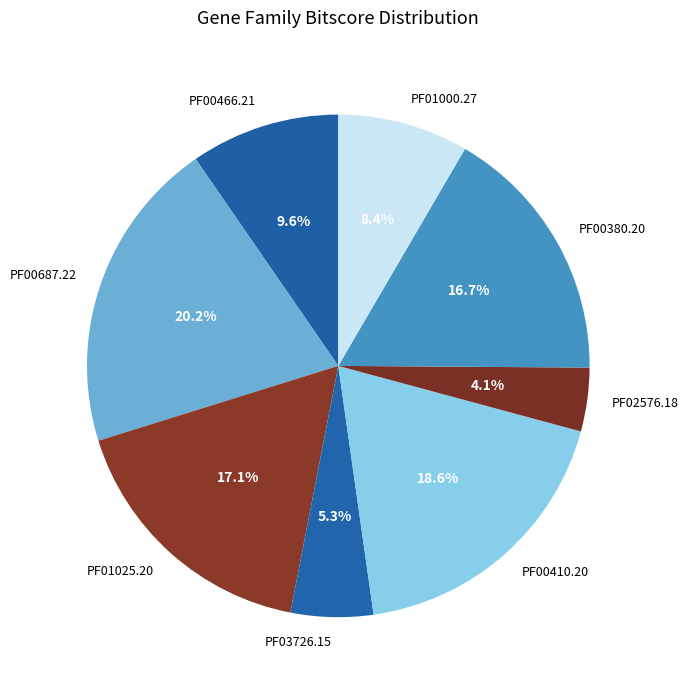

What is the largest slice in the pie chart?

PF00687.22